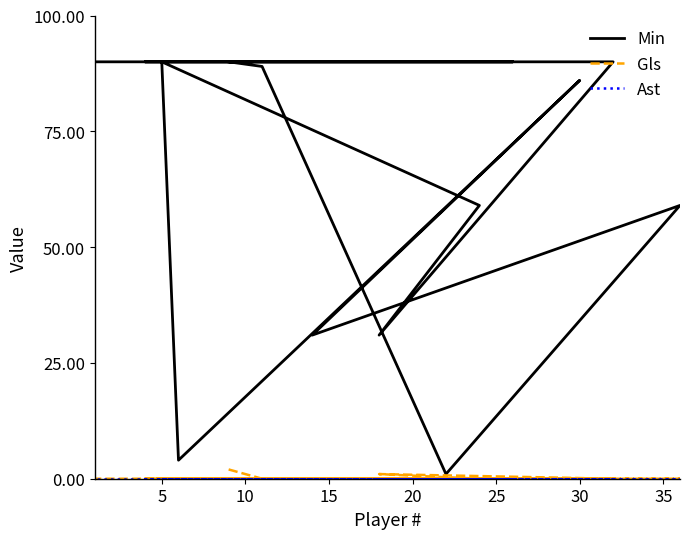

How many lines are shown in the chart?

3